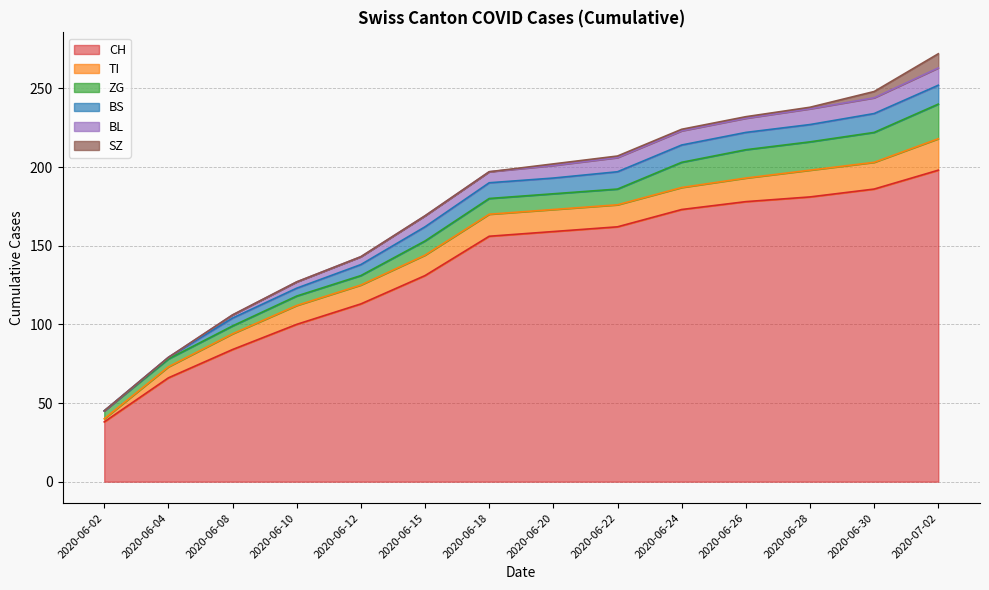

What are all the series names shown in the legend?

CH, BS, SZ, TI, BL, ZG